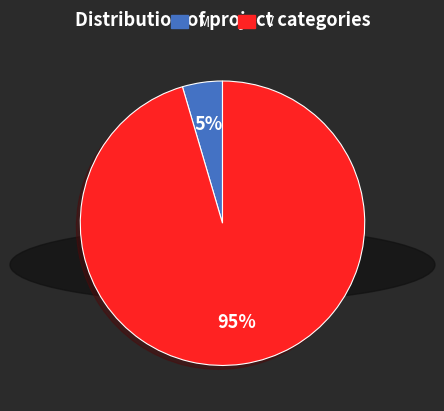

What percentage is the M slice, to the nearest percent?

5%